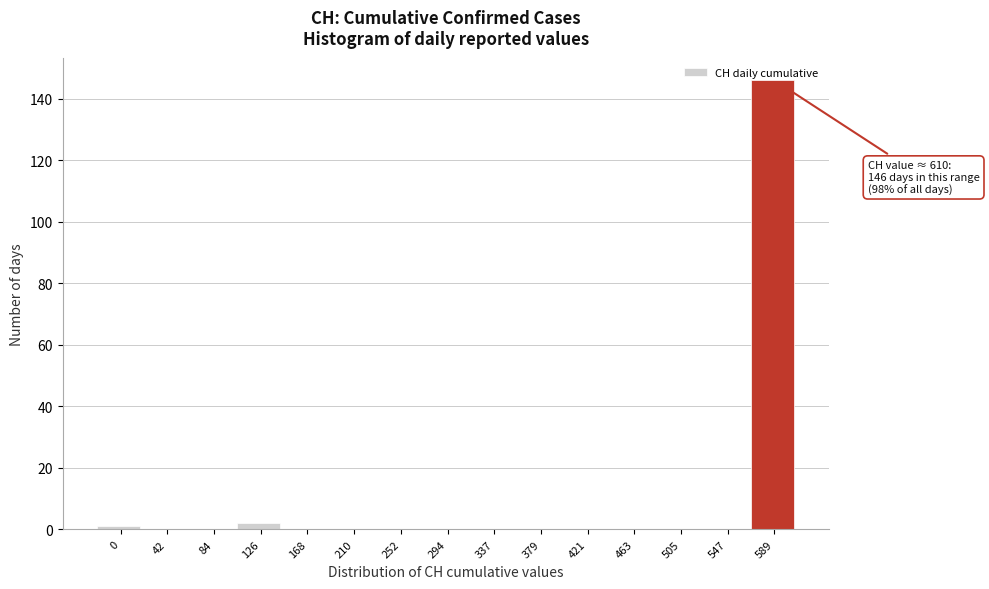

What is the greatest value displayed?

146